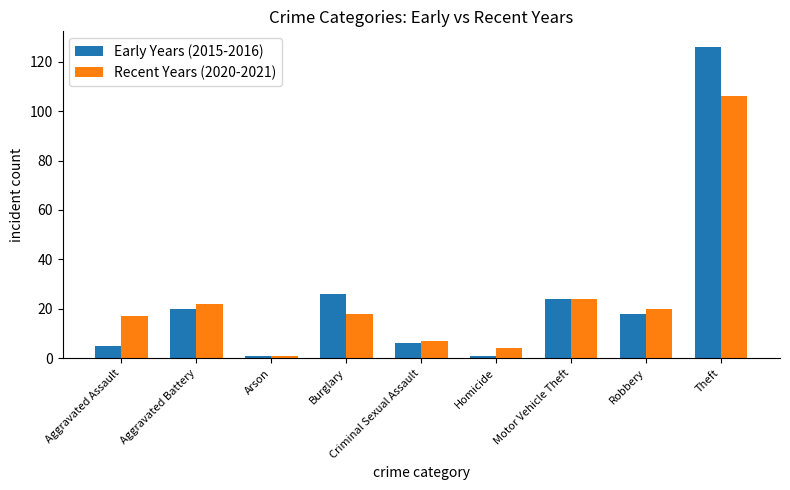

What is the maximum value shown in the chart?

126